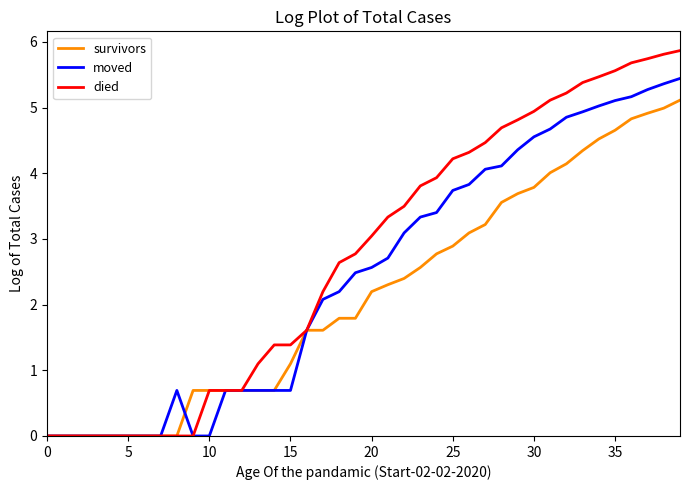

Which series has the widest spread of values?

died